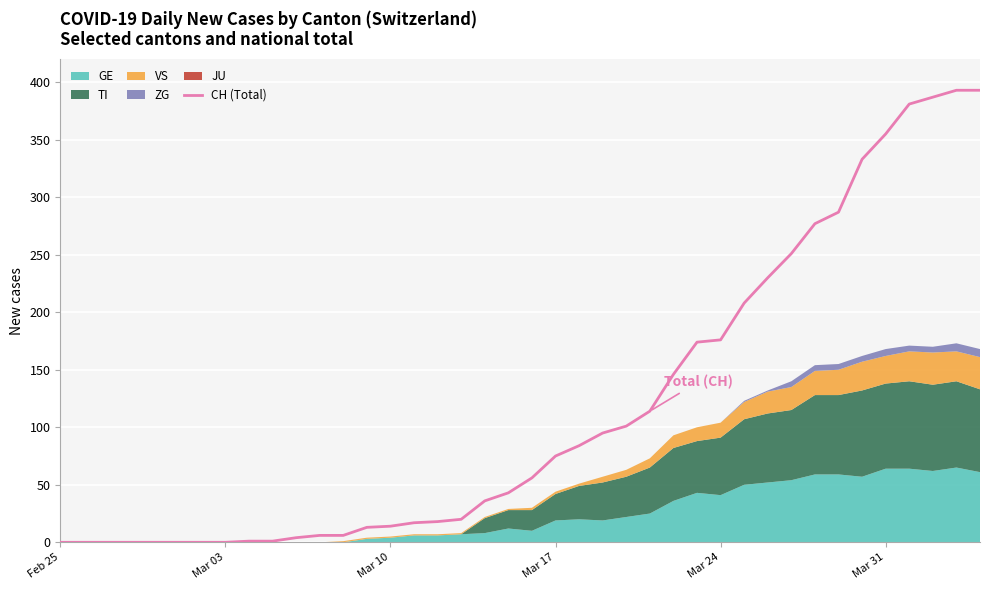

How many data points are less than 56?

20